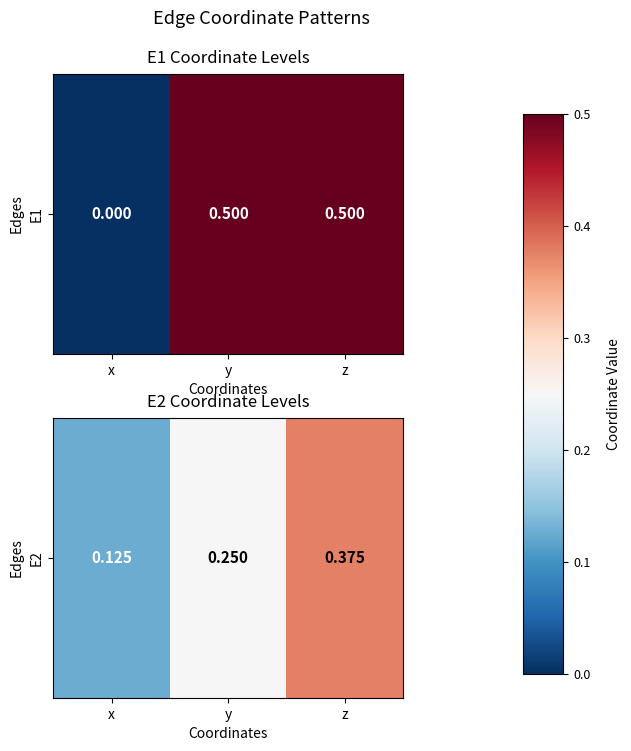

Count the values in the range 0 to 1.

3